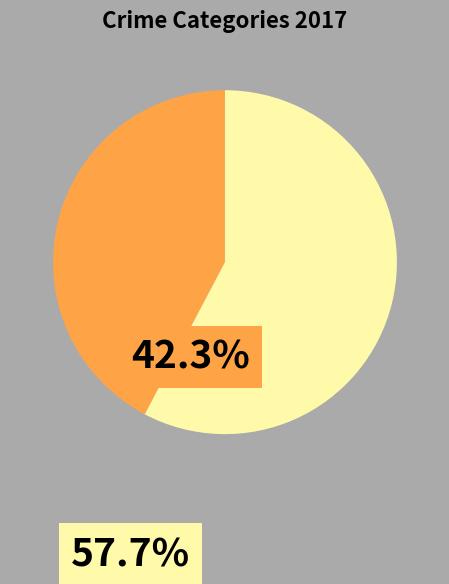

Does any single category account for the majority?

Yes